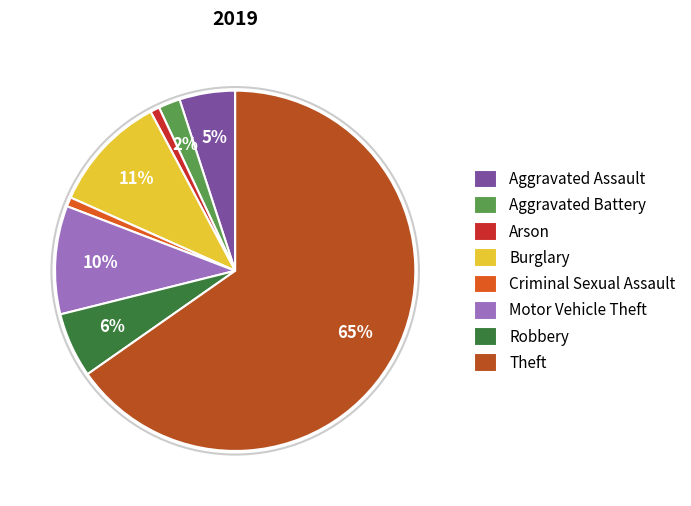

To the nearest percent, what percentage of the pie is Arson?

1%